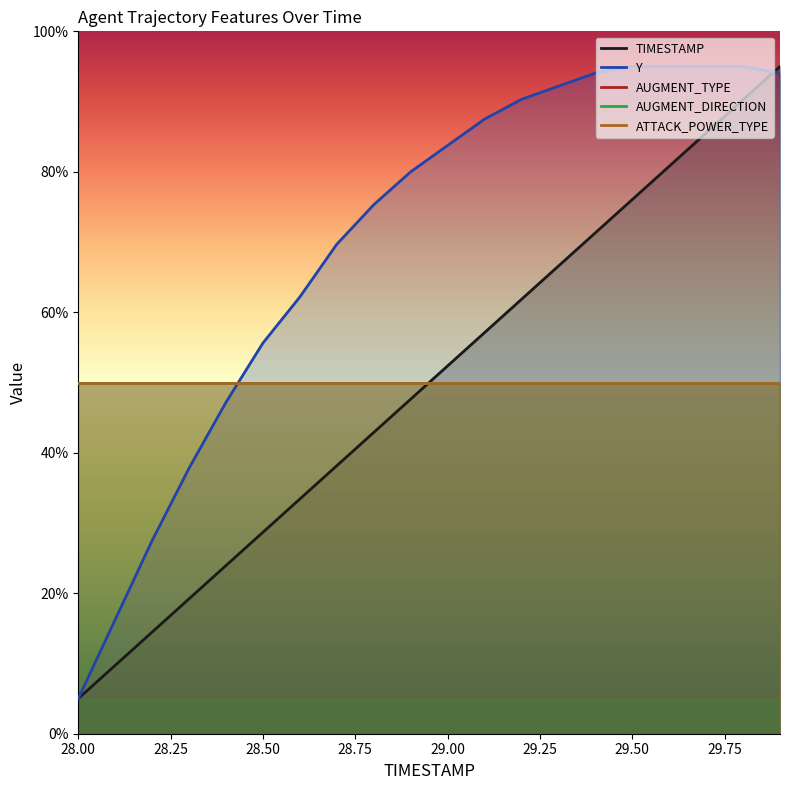

How many lines are shown in the chart?

5